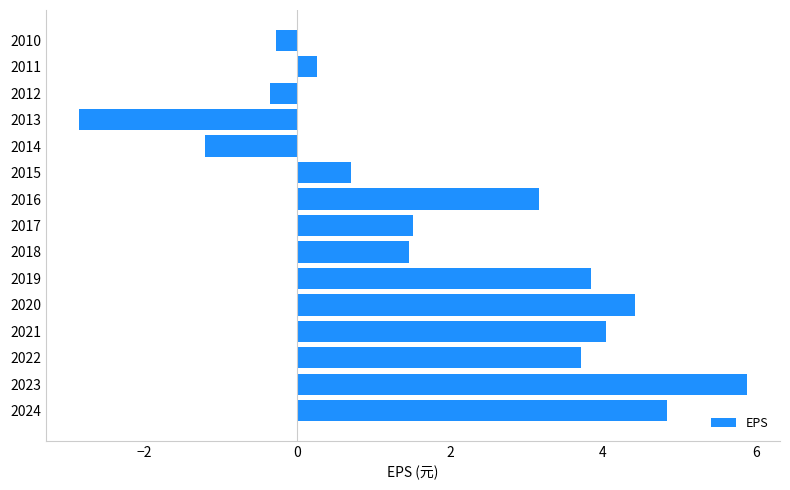

How many values are below zero?

4